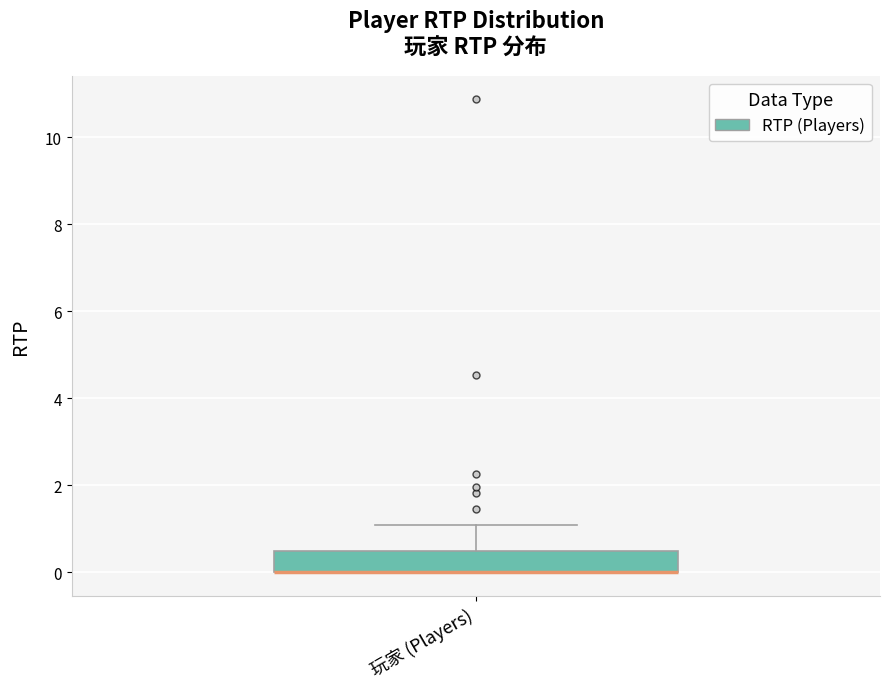

Where is the upper edge of the box for 玩家 (Players) on the y-axis? The values are not printed on the chart, so give them approximately, as read against the axis.

0.4